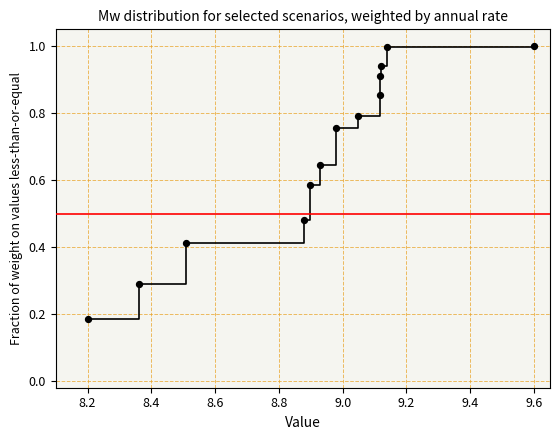

What is the maximum value shown in the chart?

1.0